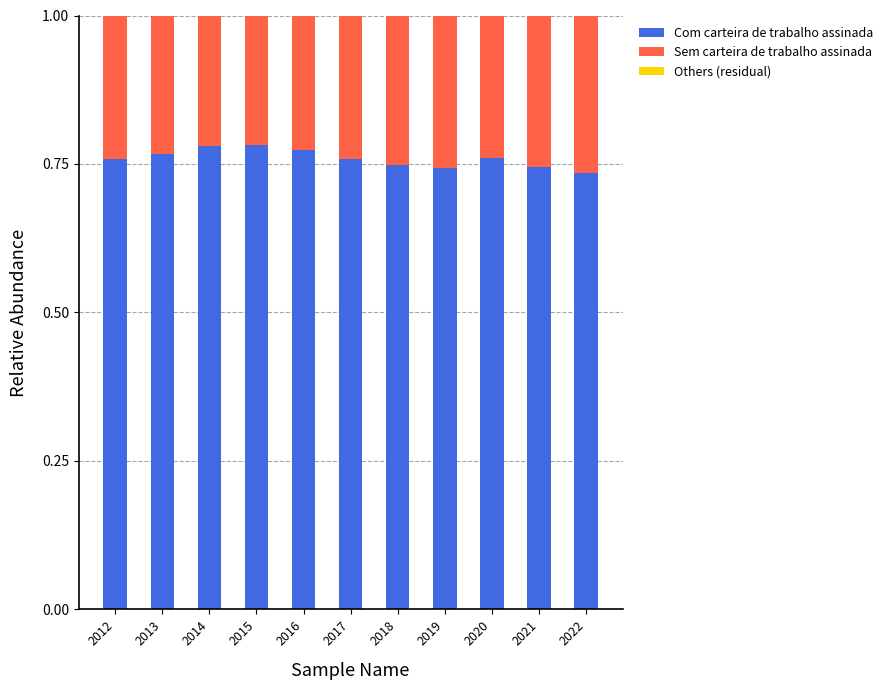

Is the value of Others (residual) at 2021 greater than the value of Sem carteira de trabalho assinada at 2017?

No